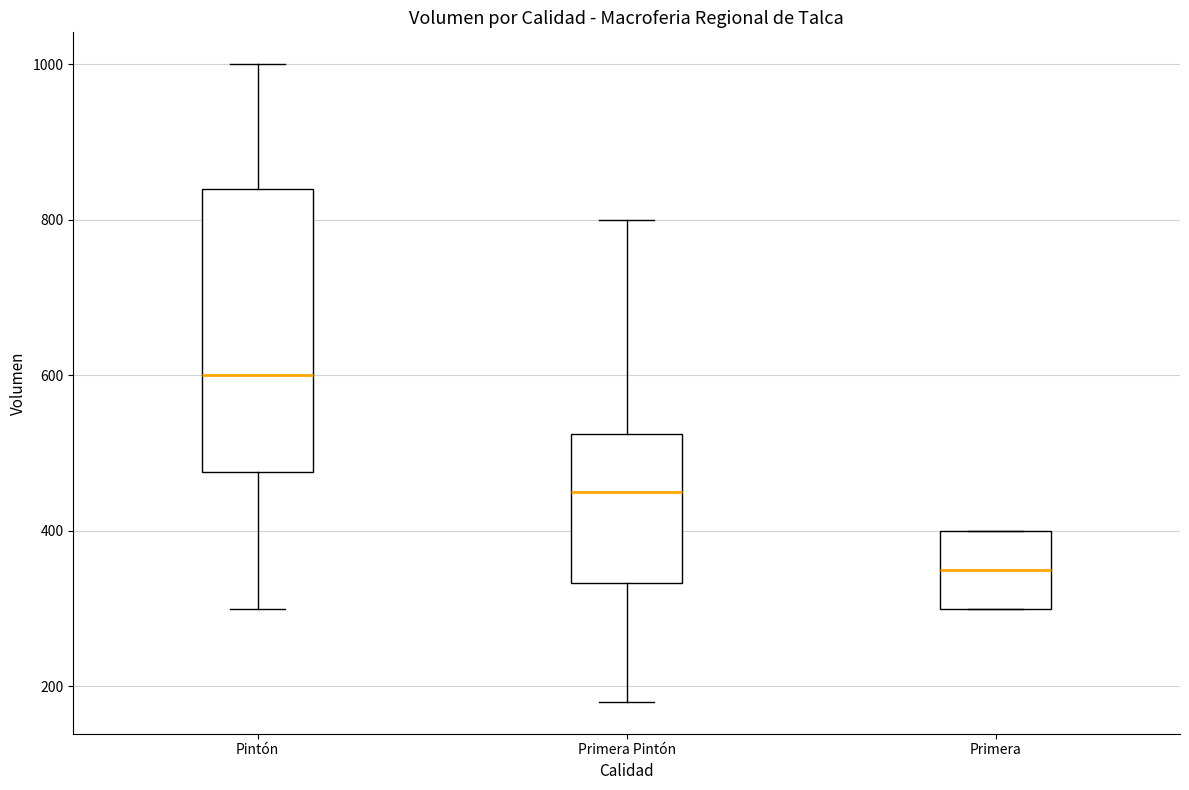

Reading left to right, read every box against the y-axis: the position of its median line, the range the box covers, and the ends of its whiskers. The values are not printed on the chart, so give them approximately, as read against the axis.

Pintón: median 600, box 480 to 840, whiskers 300 to 1000
Primera Pintón: median 460, box 340 to 520, whiskers 180 to 800
Primera: median 360, box 300 to 400, whiskers 300 to 400